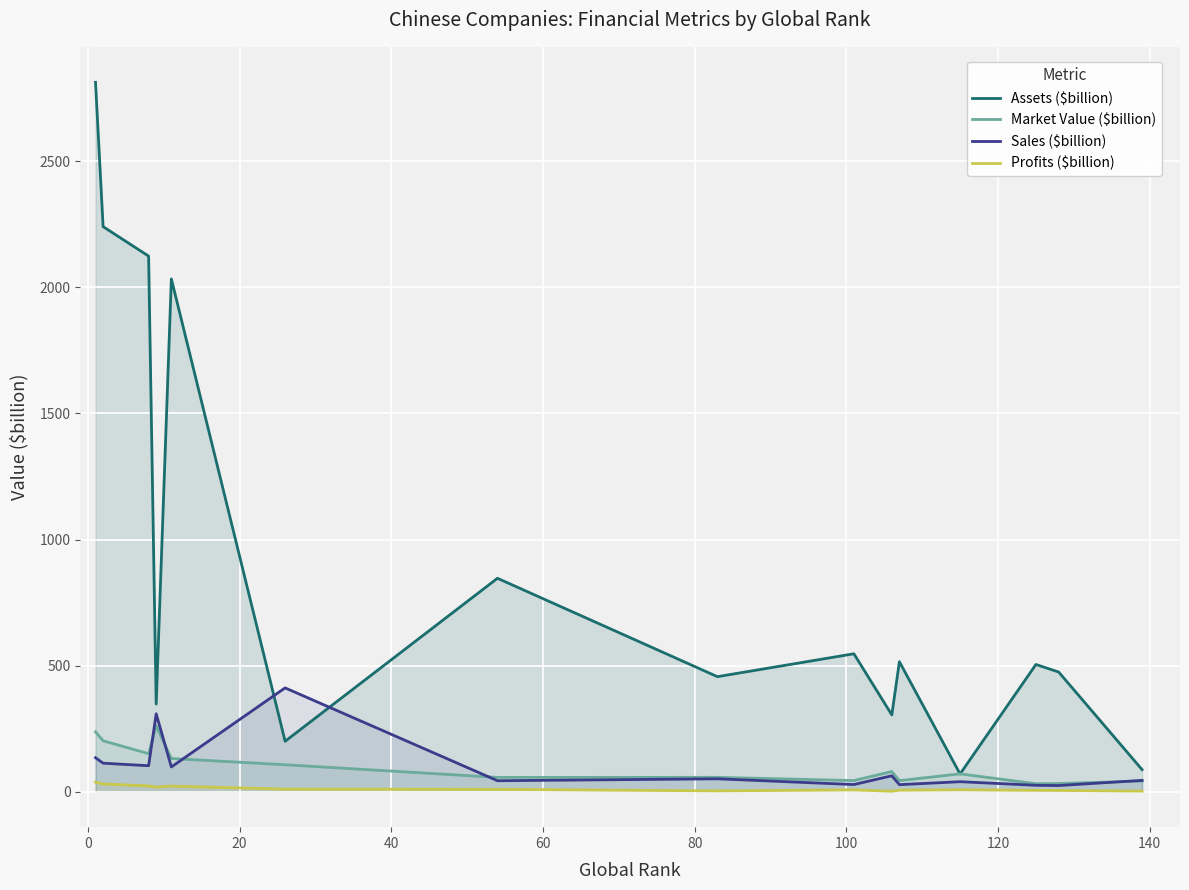

How many distinct data groups are displayed?

4